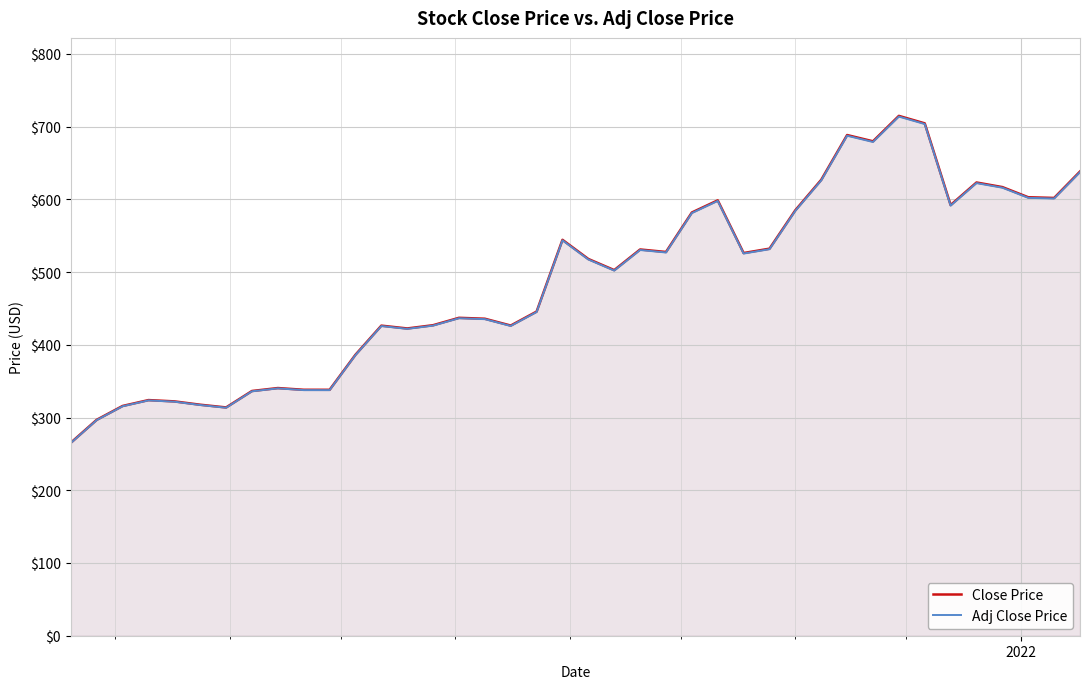

What is the minimum value shown in the chart?

265.0